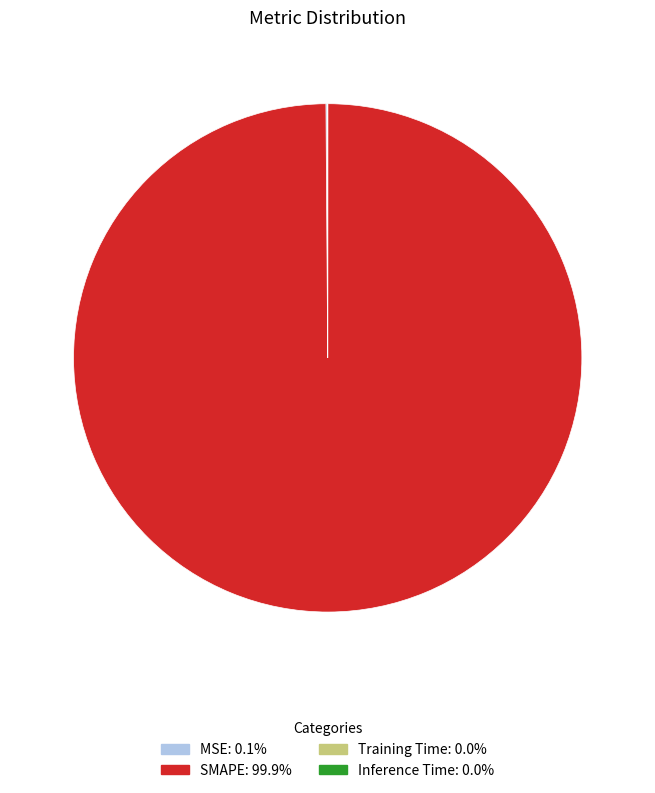

Is there a majority slice in this chart?

Yes